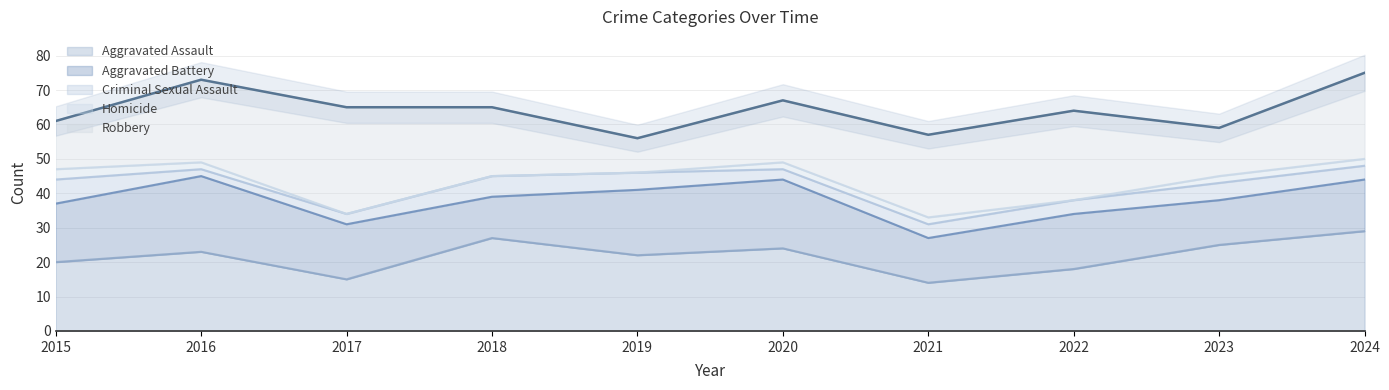

What is the average value of the Aggravated Assault series?

22